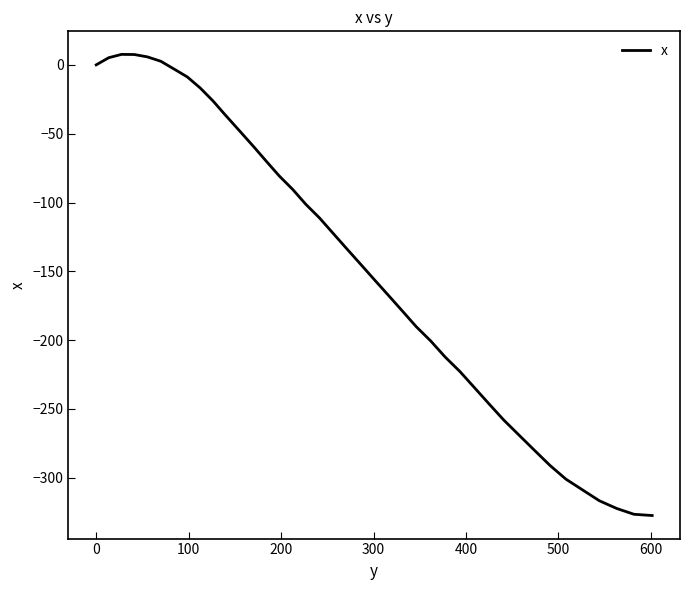

What is the greatest value displayed?

7.6